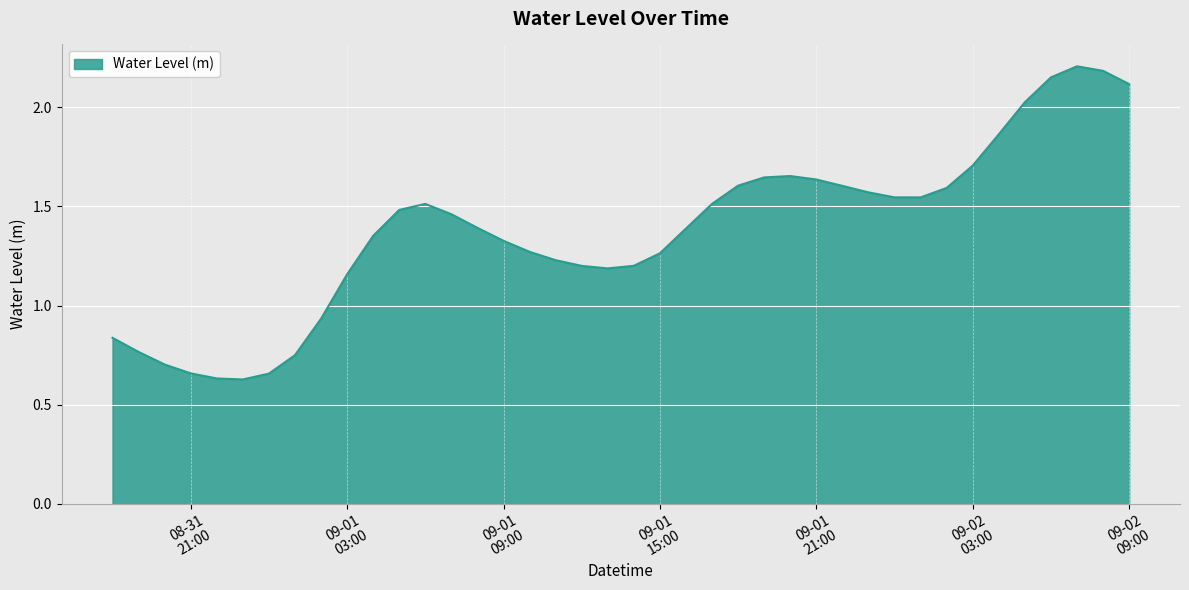

Does the chart display data point markers on the line(s)?

No